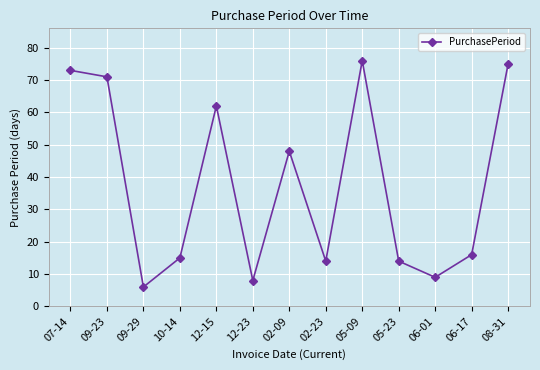

What is the approximate value at 12-23, to the nearest 5?

10